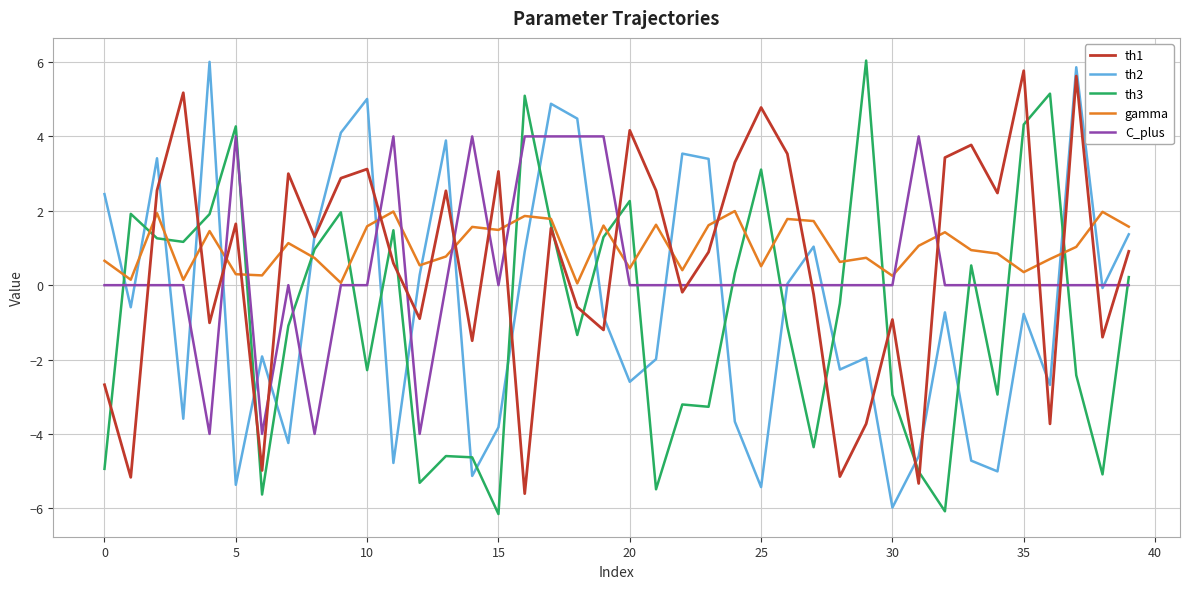

What is the maximum value for C_plus?

4.0